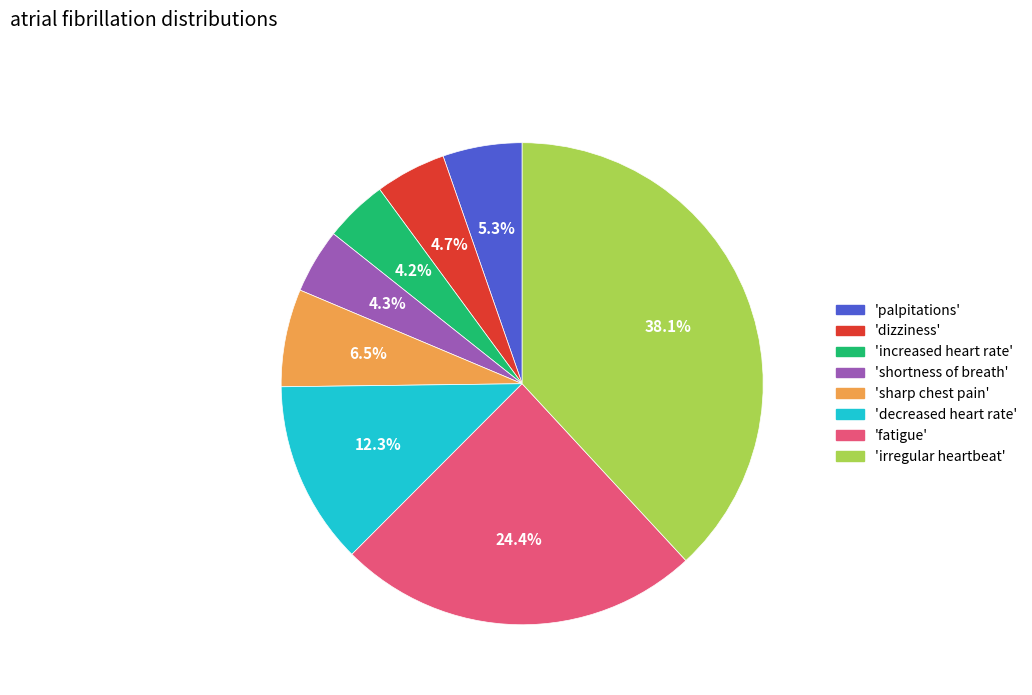

Which slice is the largest?

'irregular heartbeat'